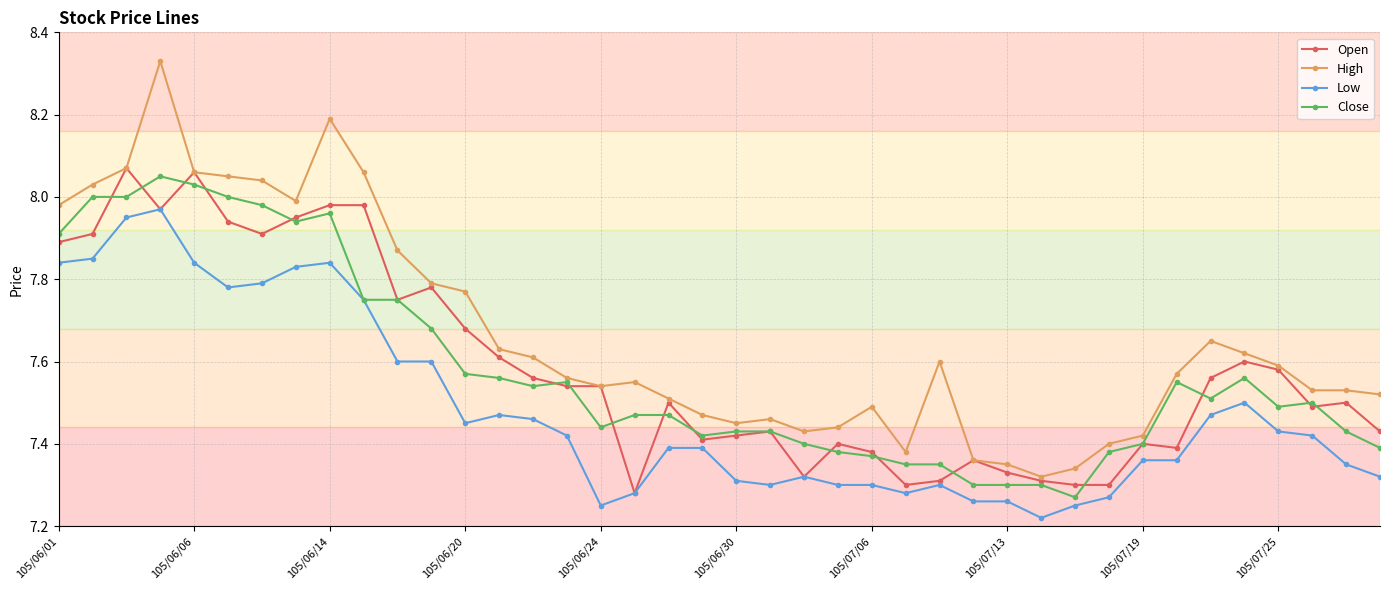

Count the number of data series in this chart.

4